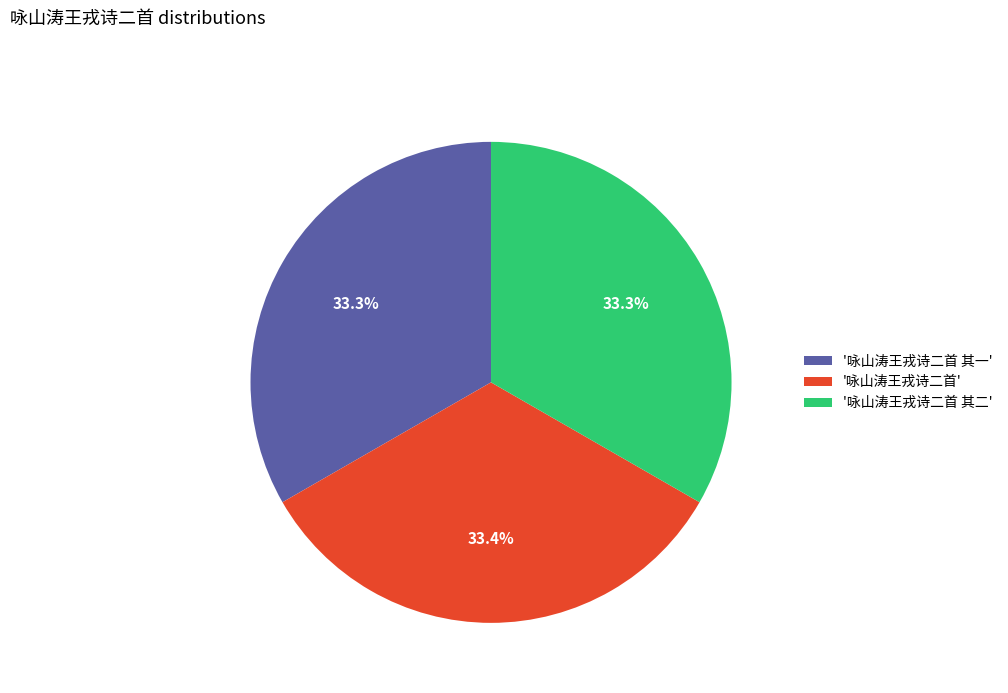

Does any single category account for the majority?

No